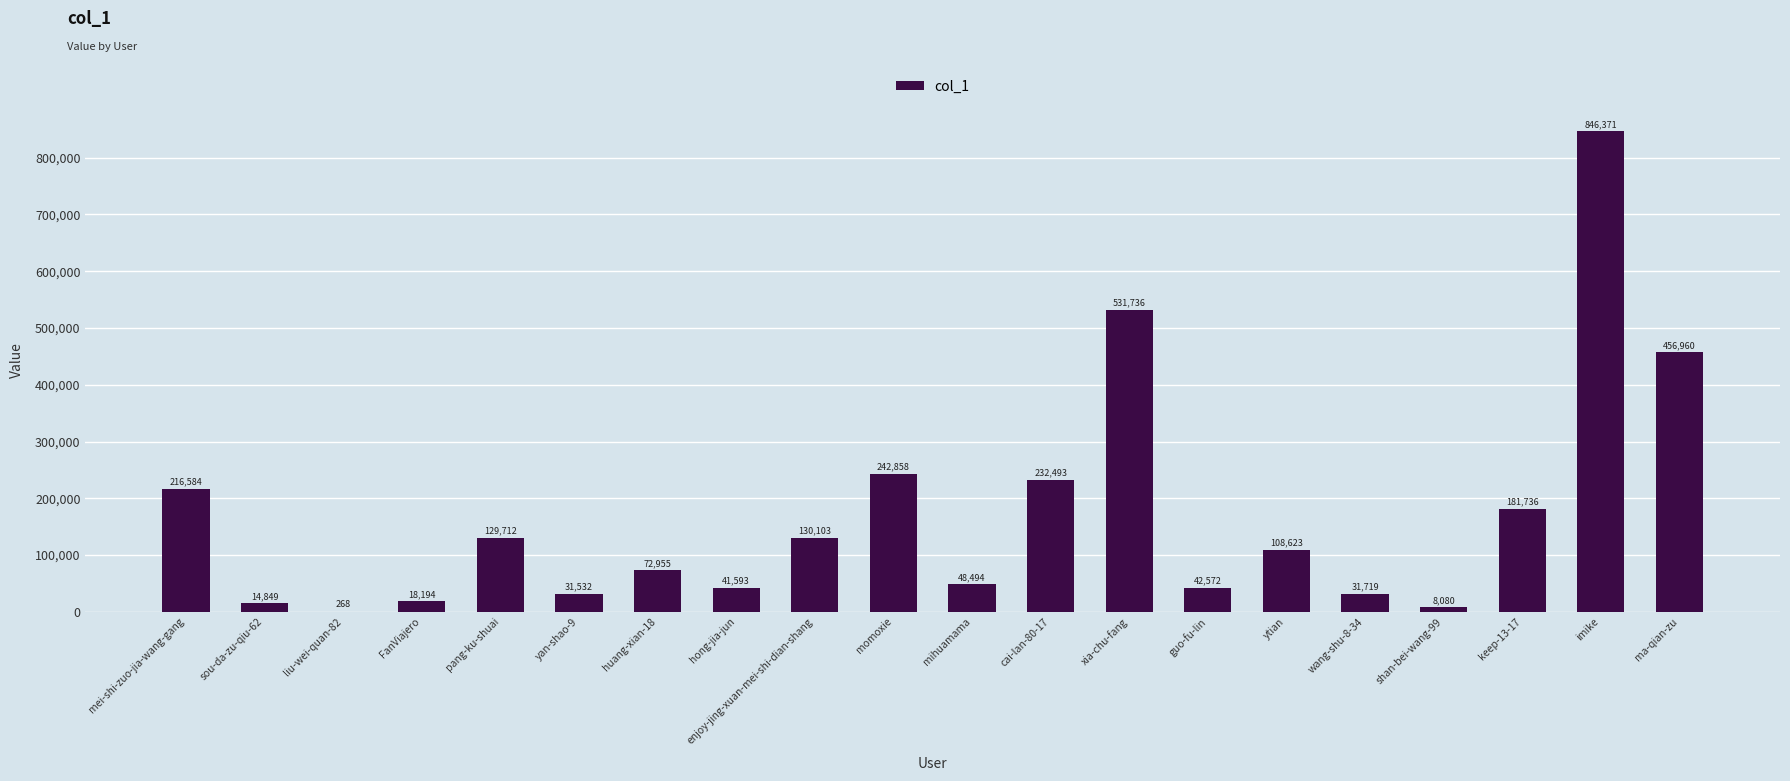

What is the change in value from sou-da-zu-qiu-62 to shan-bei-wang-99?

-6769